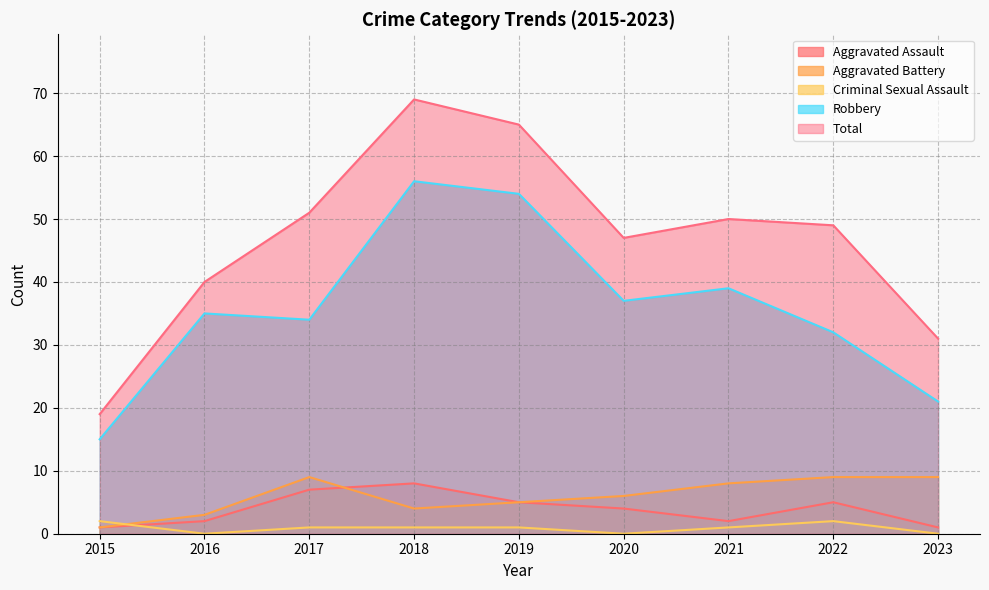

What is the maximum value shown in the chart?

69